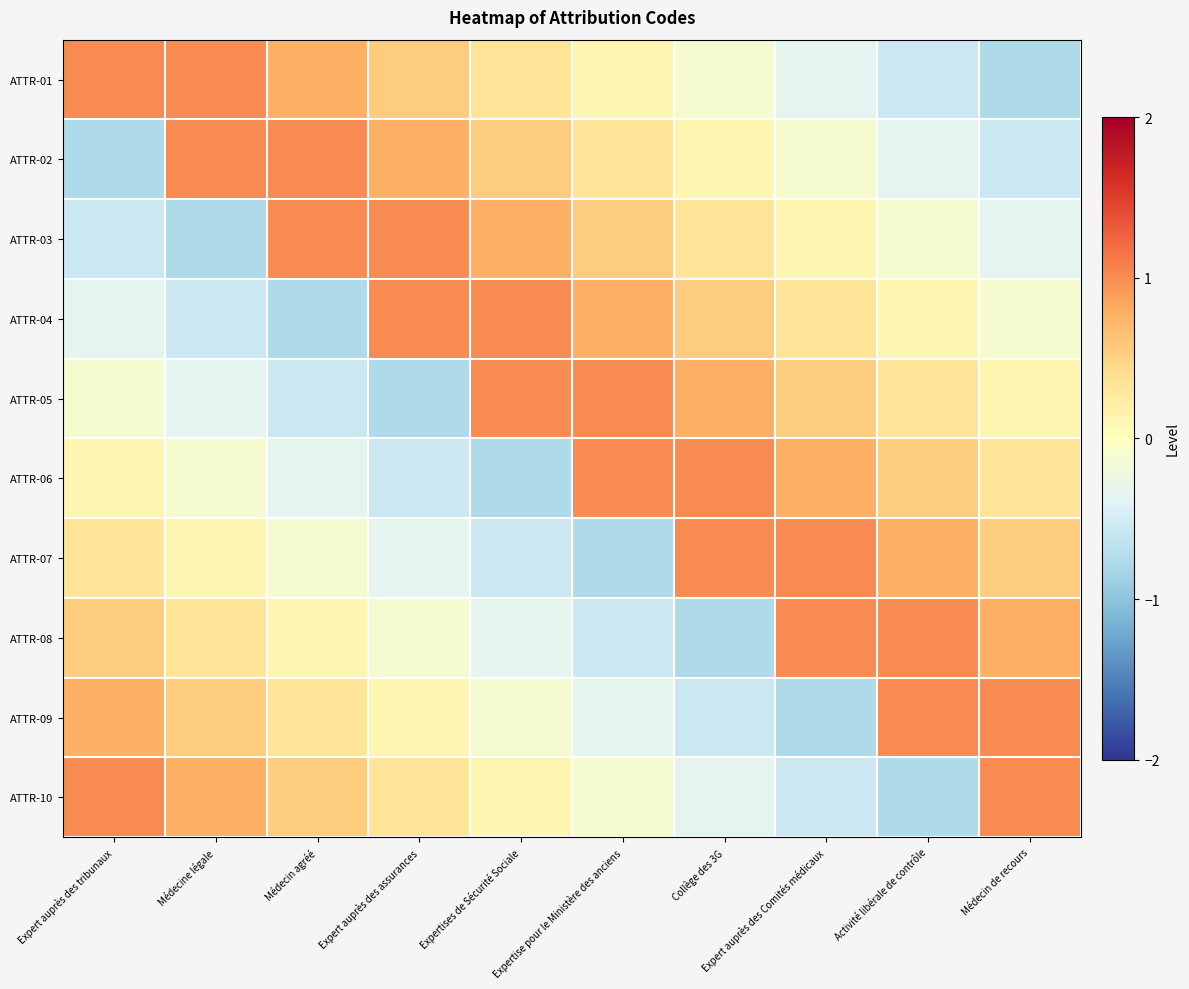

How many categories are shown in the chart?

10